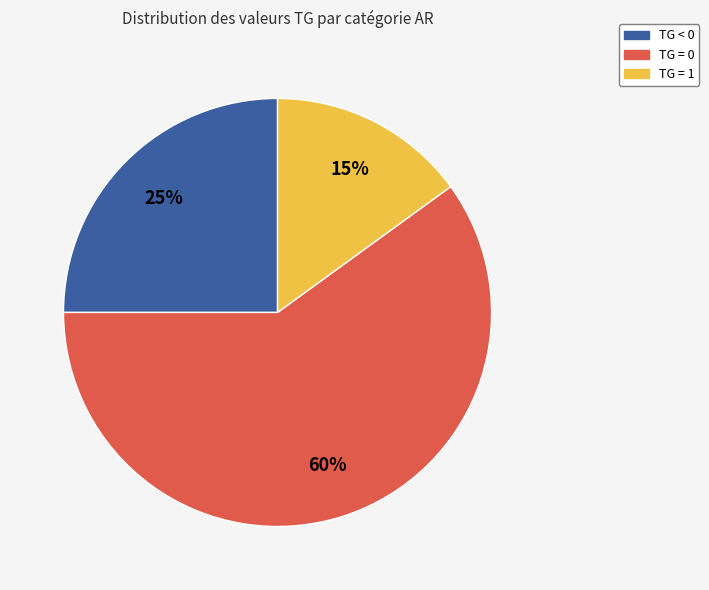

To the nearest percent, what is the average slice percentage?

33%